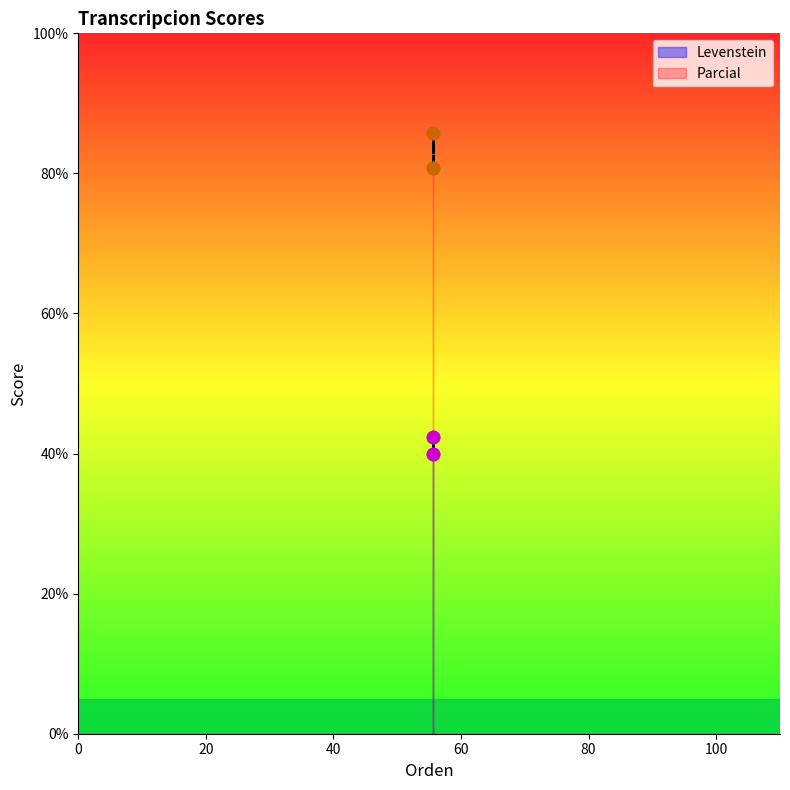

Which series contains the lowest Y value?

Levenstein